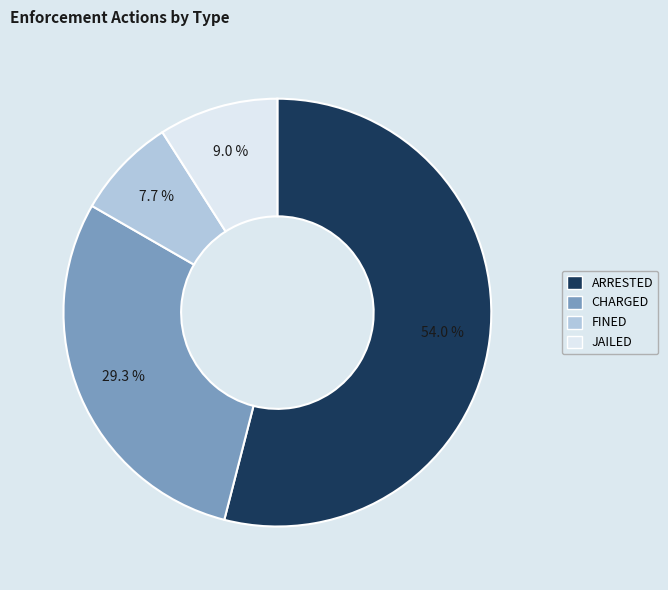

What percentage is NOT represented by CHARGED?

70.7%